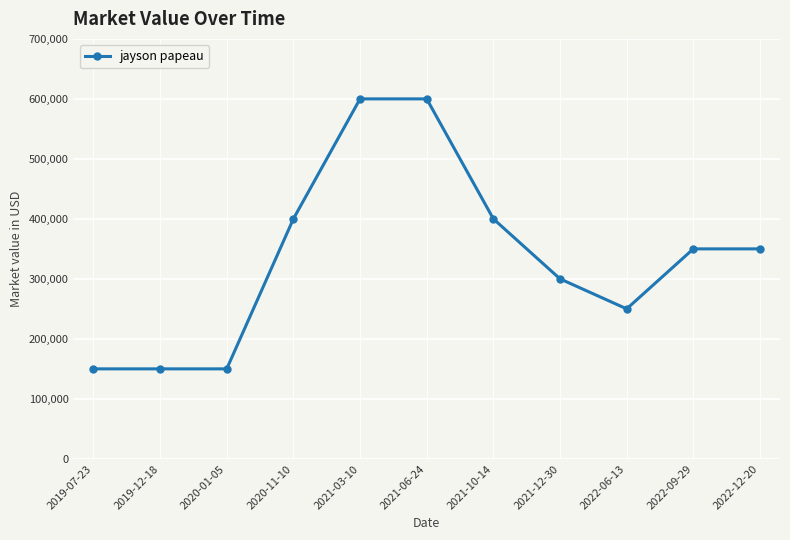

What is the label of the 10th point from the right?

2019-12-18